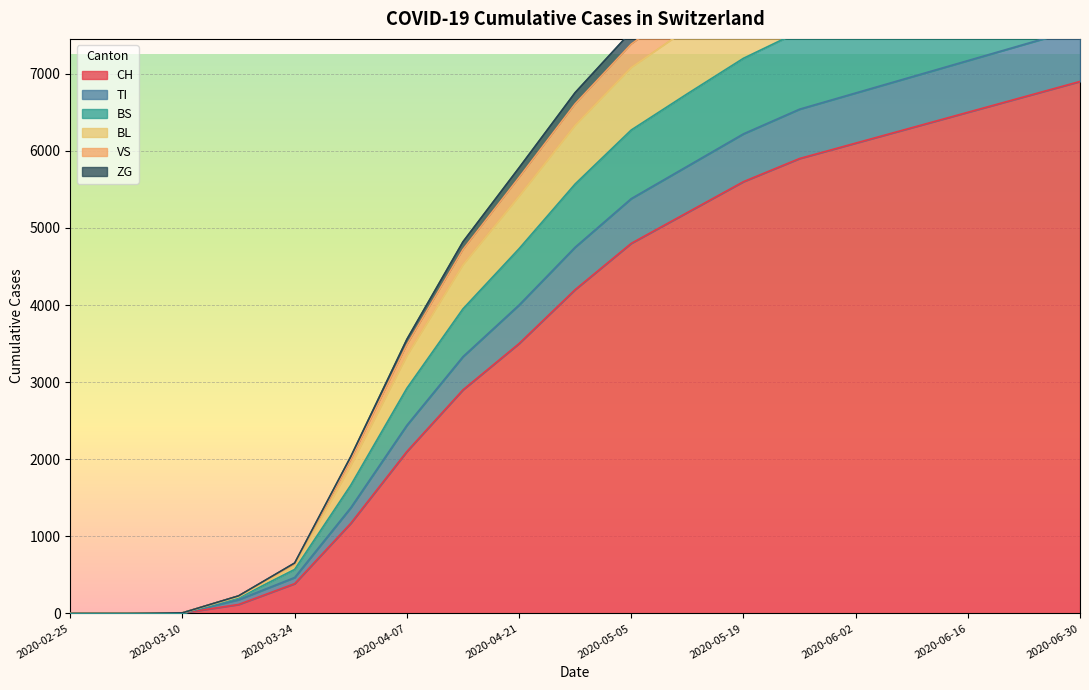

What position from the left is 2020-06-02?

15